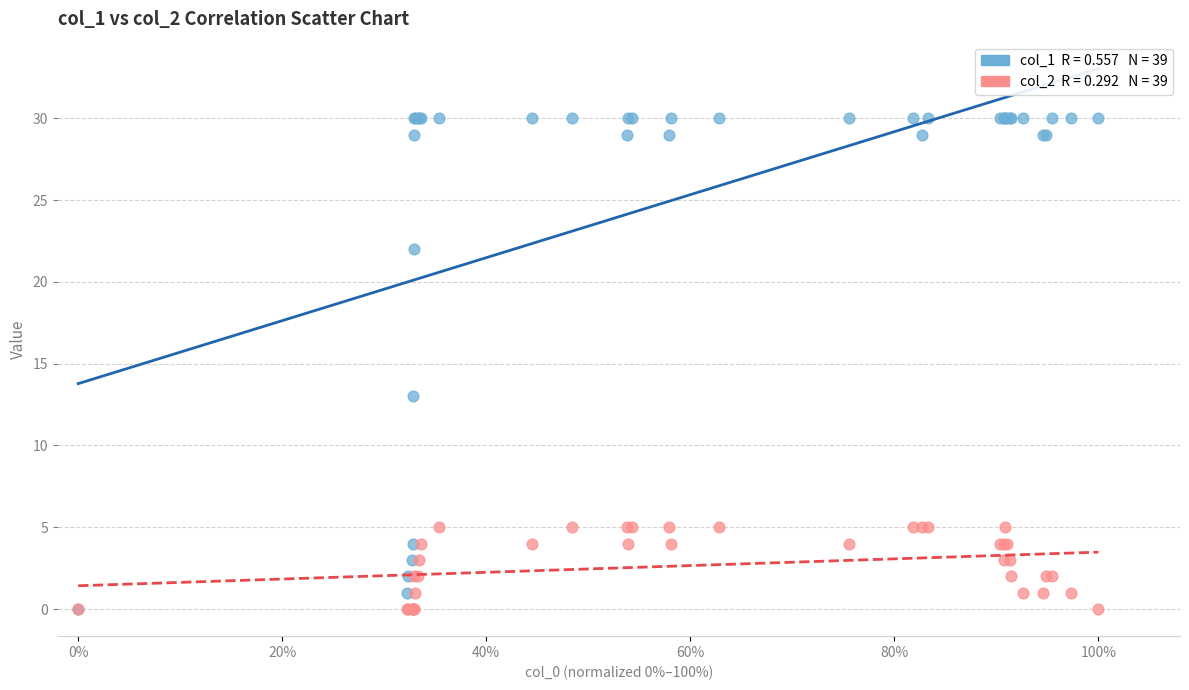

Across all series, what Y value is closest to 15?

13